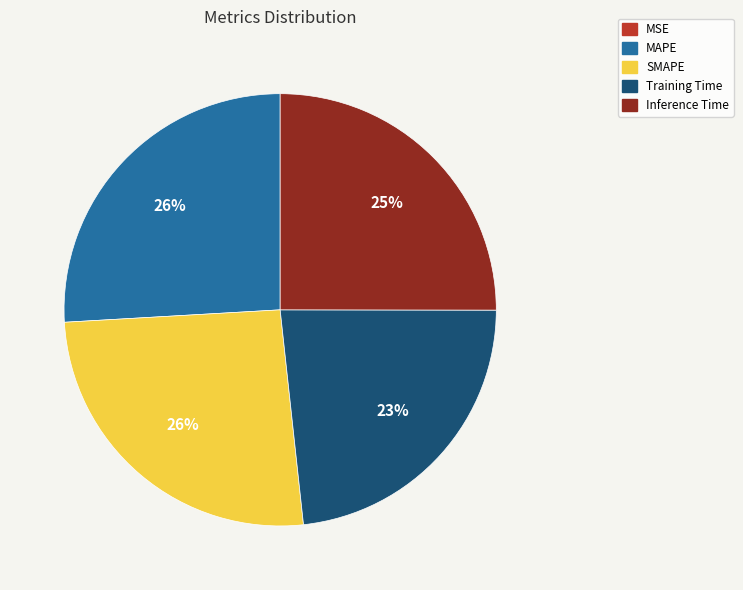

Is it true that MAPE is 14% of the pie?

False